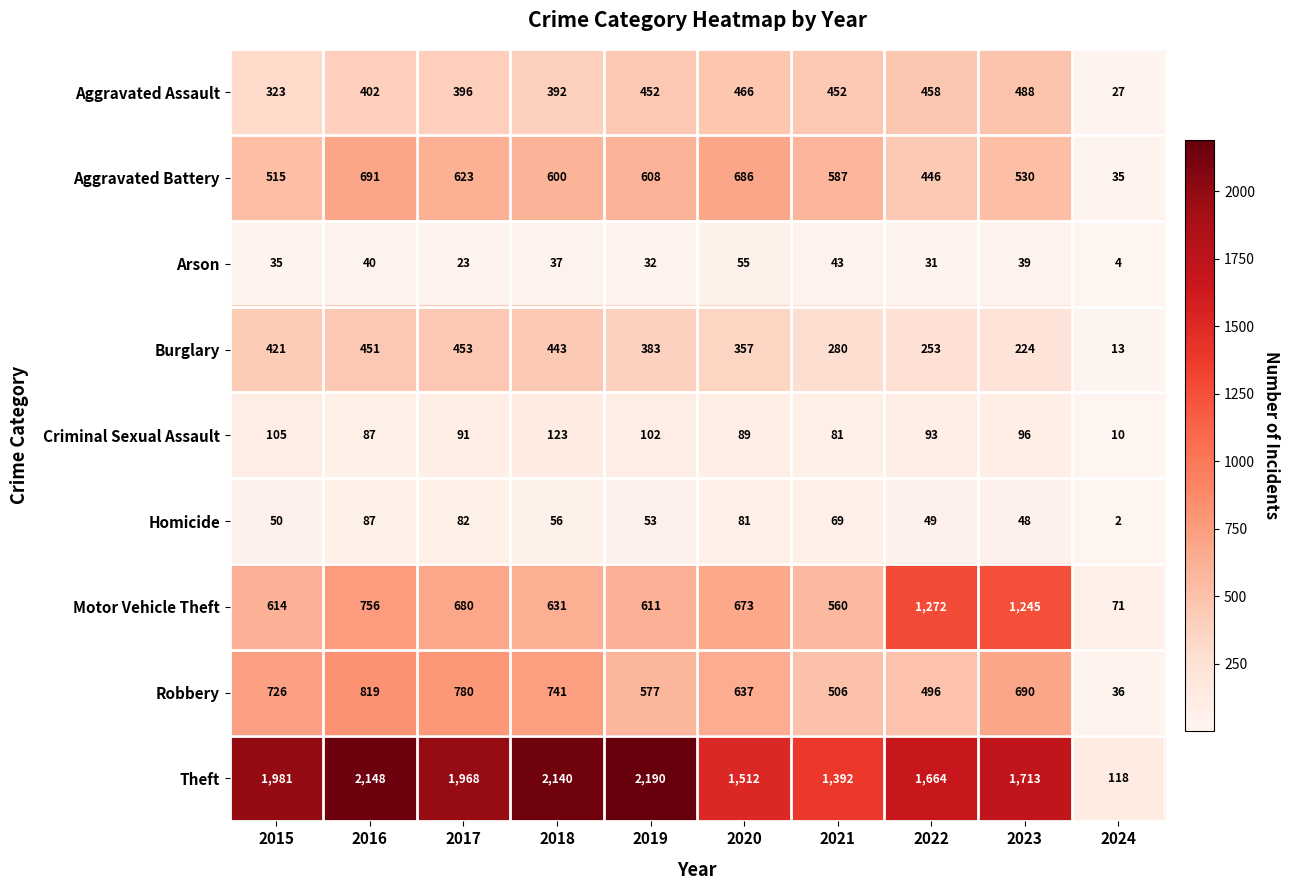

Which series has the largest total across all categories?

Theft